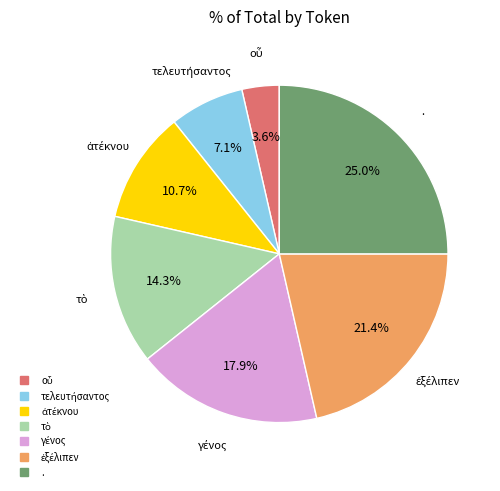

Is there a majority slice in this chart?

No